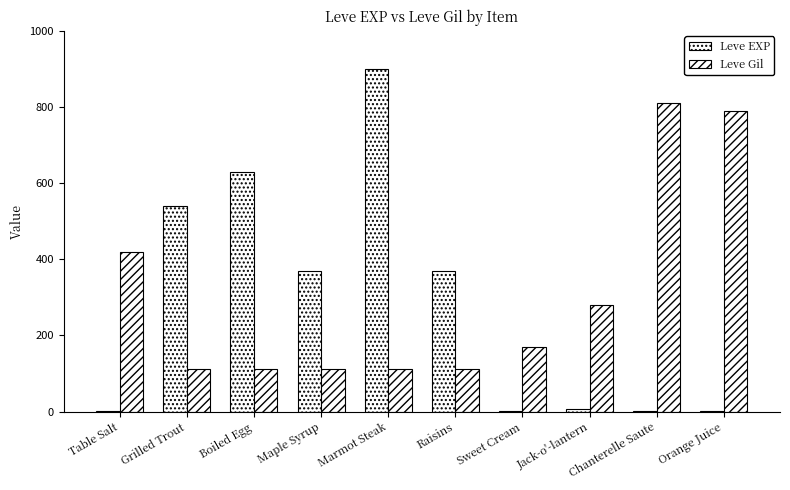

How many groups of bars are there?

10